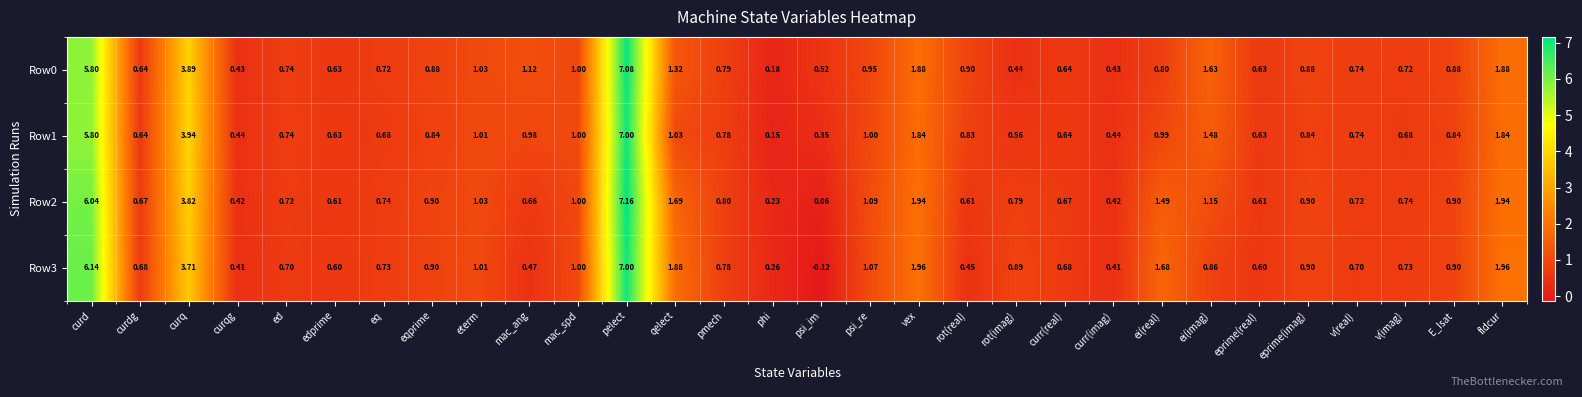

Which category has the highest value across all series?

pelect